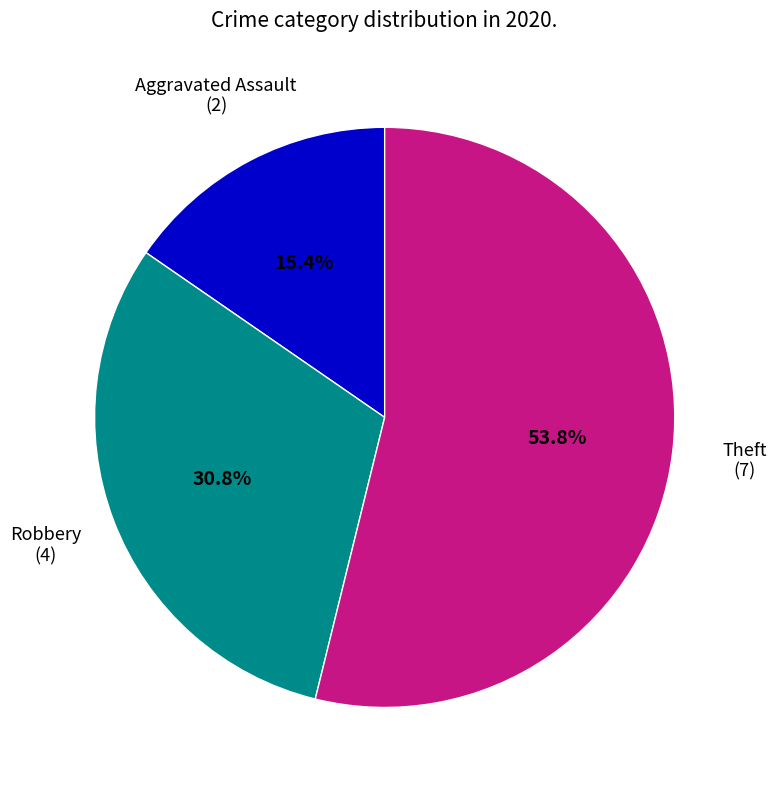

Is there a majority slice in this chart?

Yes